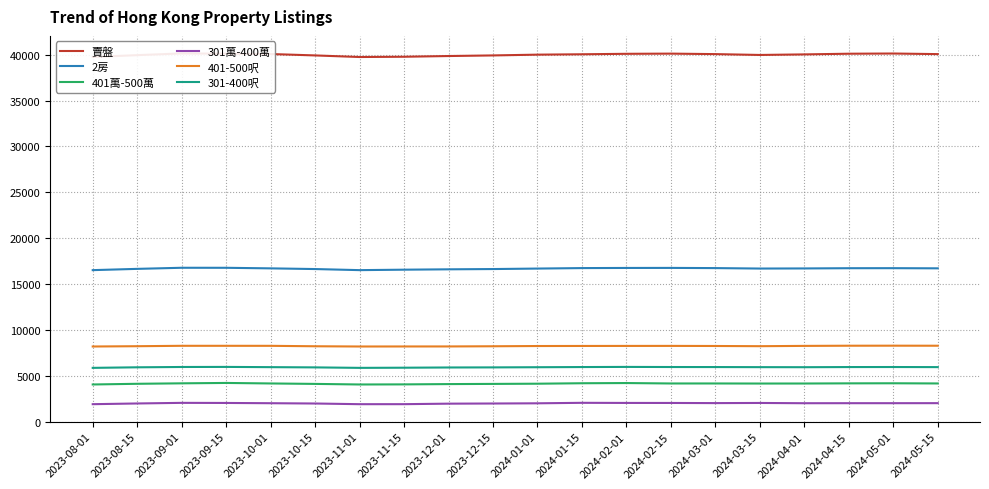

What is the greatest value displayed?

40148